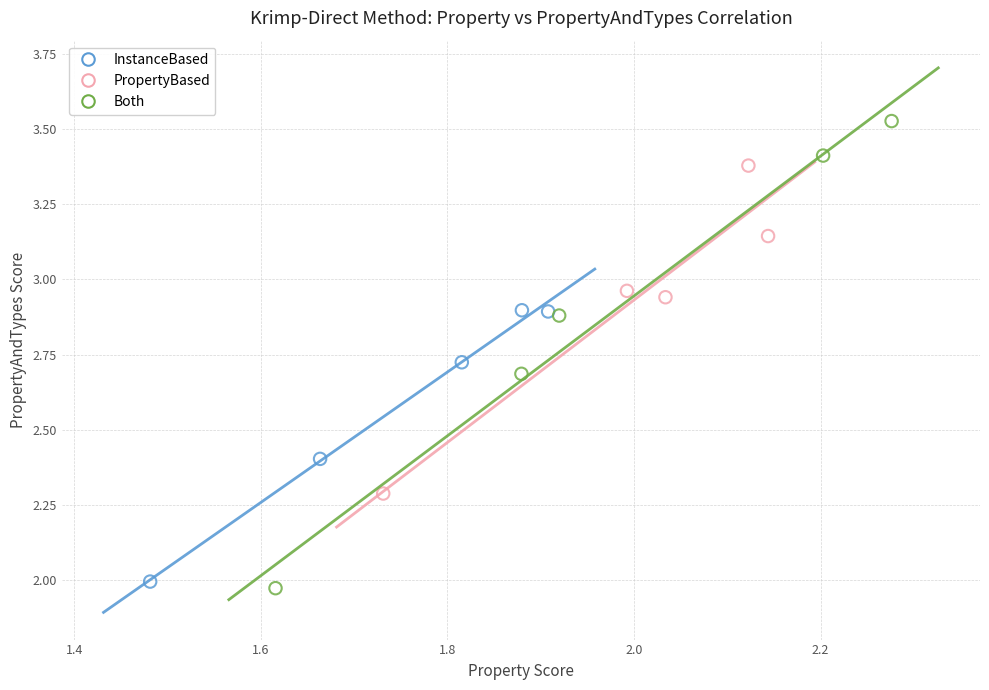

Which series contains the highest Y value?

Both